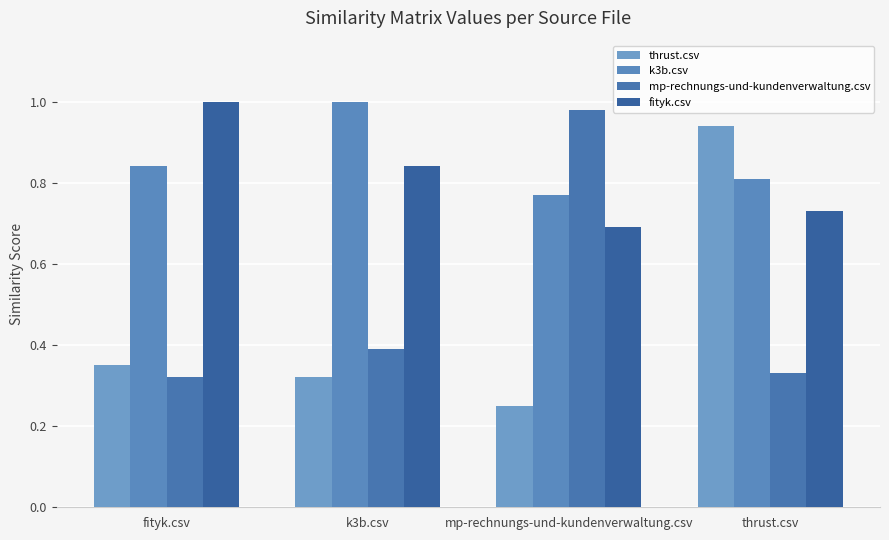

What is the sum of all mp-rechnungs-und-kundenverwaltung.csv values?

2.0